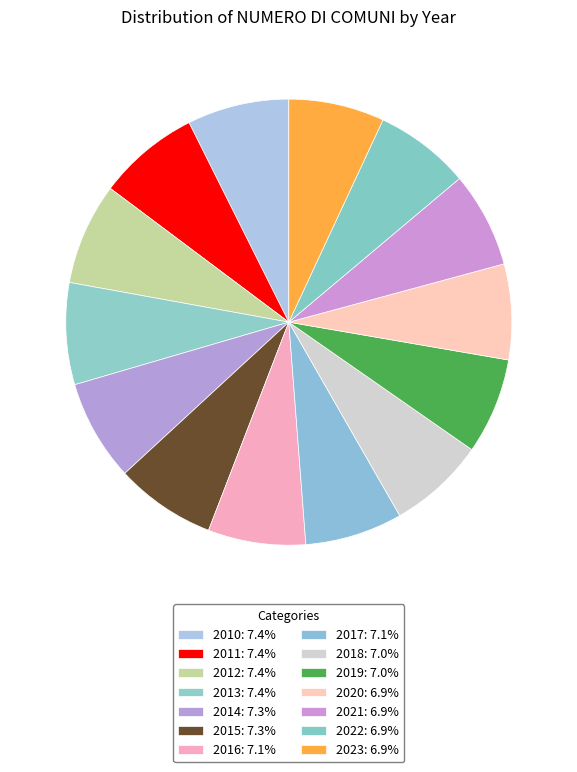

Does 2011 represent more than half of the total?

No